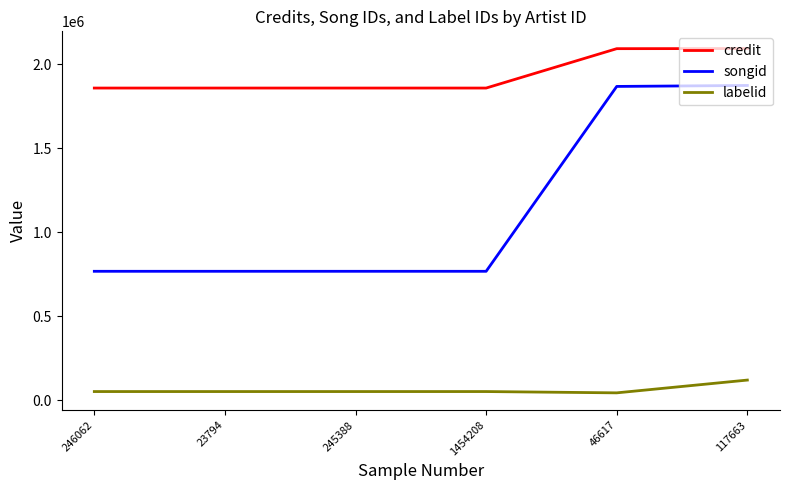

How many lines are shown in the chart?

3